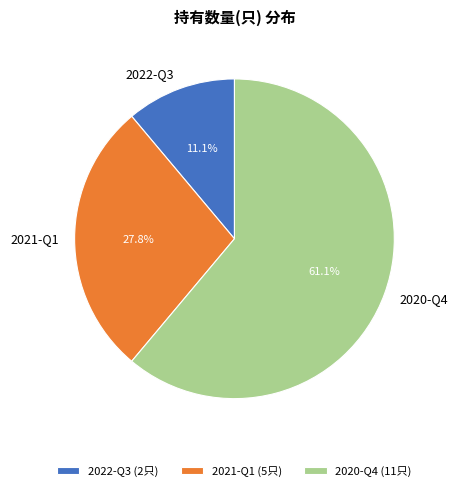

Is it true that 2021-Q1 is 19% of the pie?

False